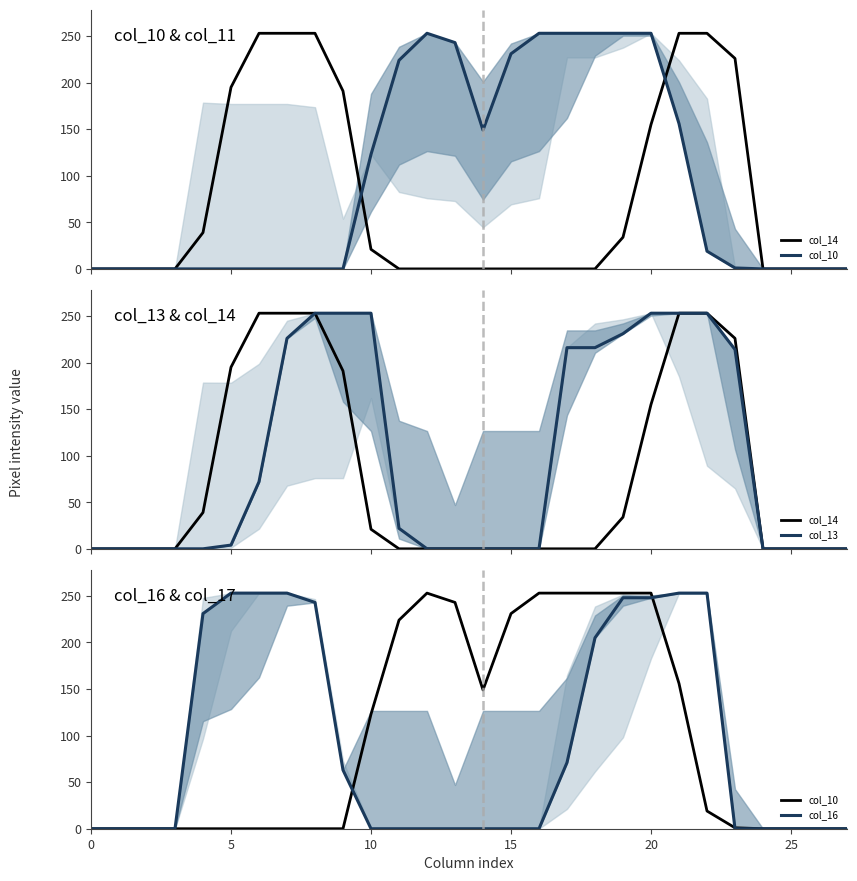

What is the label of the 13th point from the right?

15